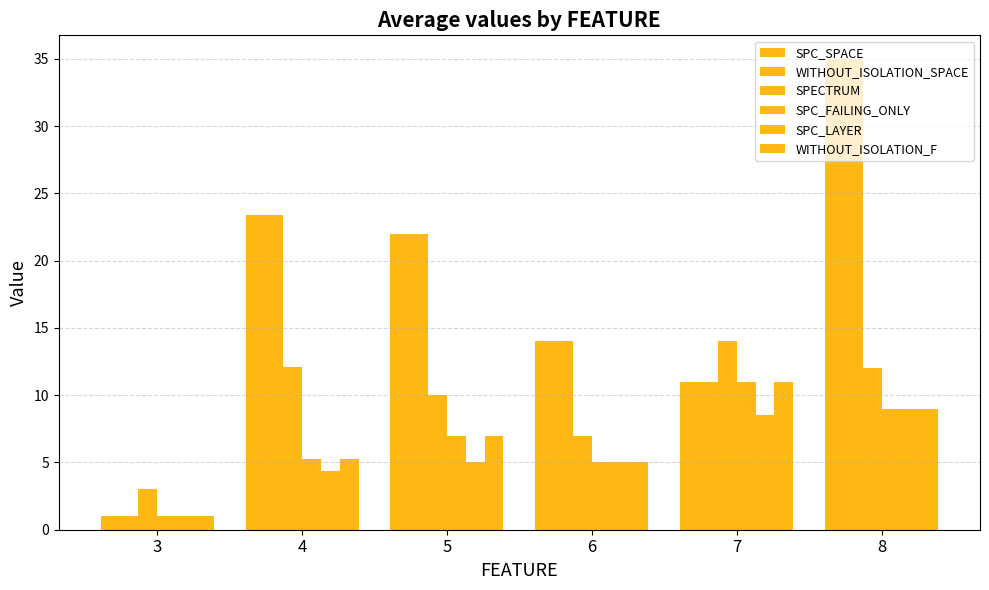

What is the total value across all series at 5?

73.0